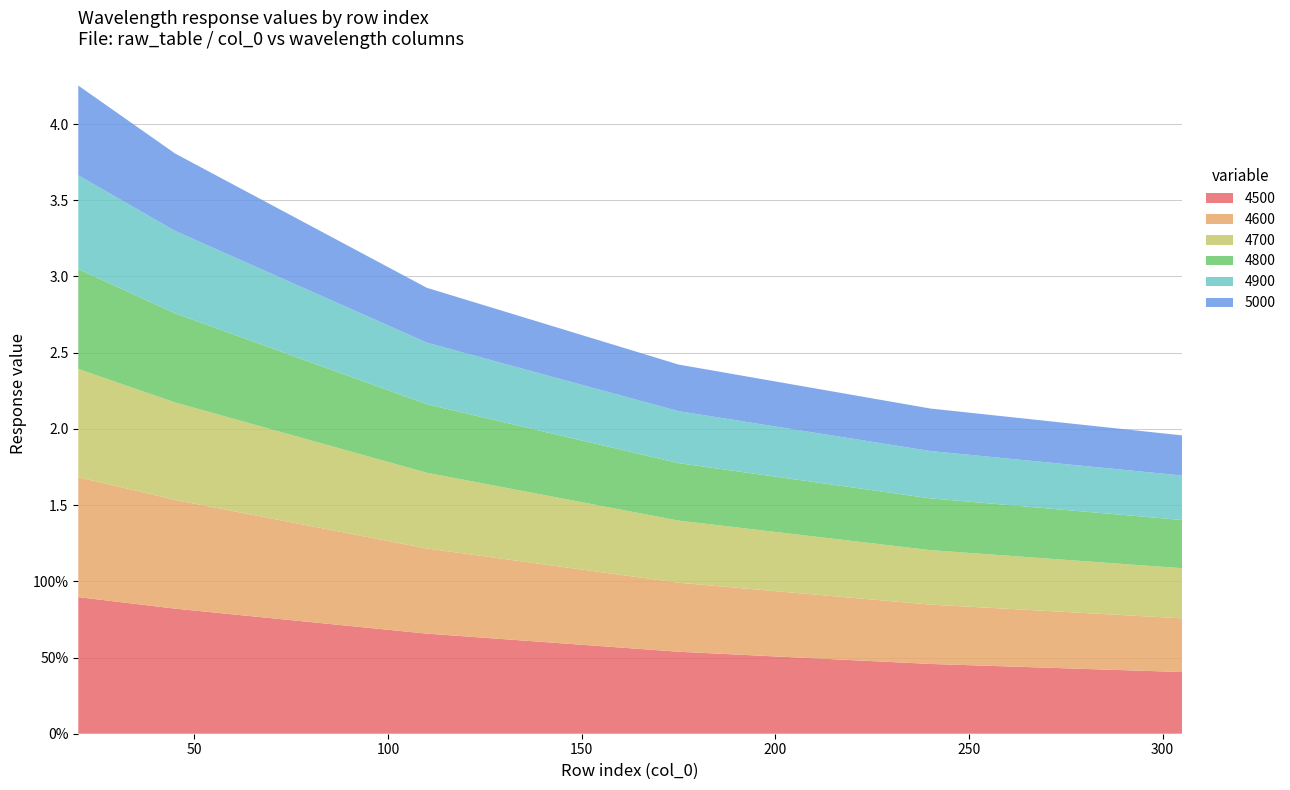

Reading right to left, transcribe all the data shown in this chart.

4500: 0.4	0.5	0.5	0.7	0.8	0.9
4600: 0.4	0.4	0.5	0.6	0.7	0.8
4700: 0.3	0.4	0.4	0.5	0.6	0.7
4800: 0.3	0.3	0.4	0.4	0.6	0.7
4900: 0.3	0.3	0.3	0.4	0.5	0.6
5000: 0.3	0.3	0.3	0.4	0.5	0.6